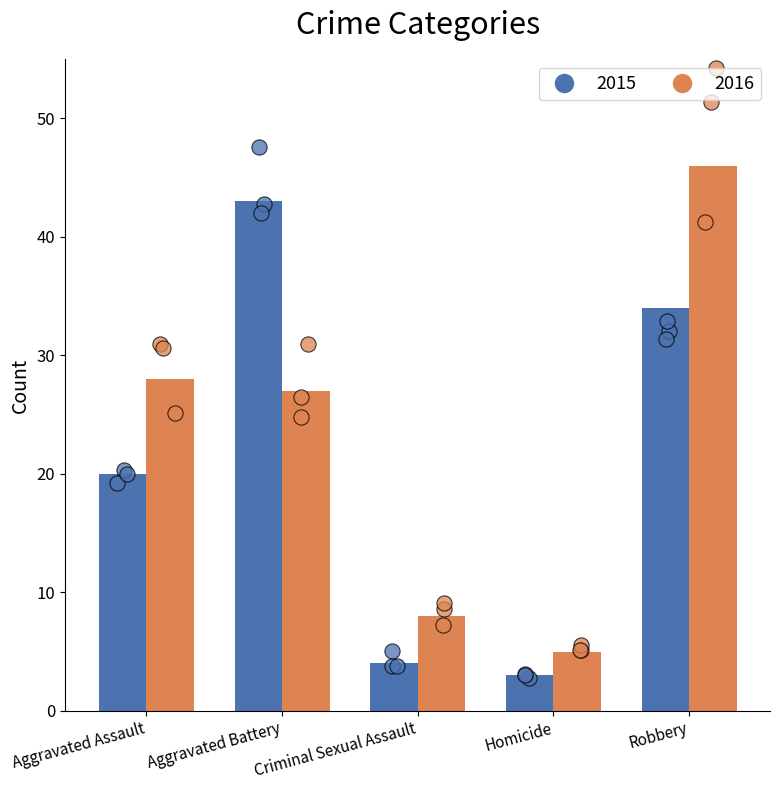

At which category is the sum across all series the highest?

Robbery